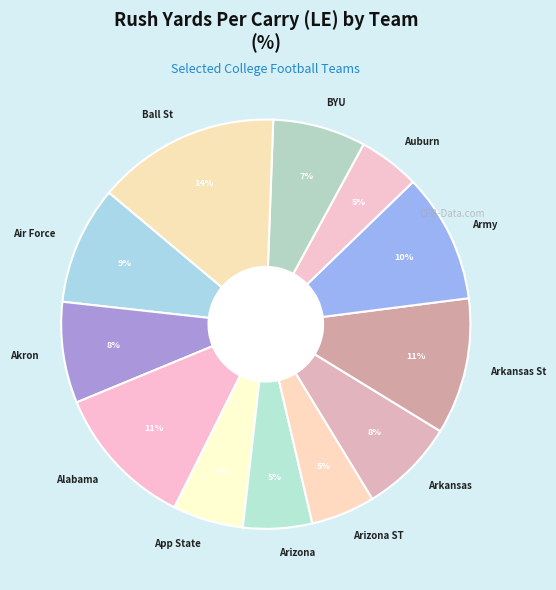

How many segments does this pie chart have?

12